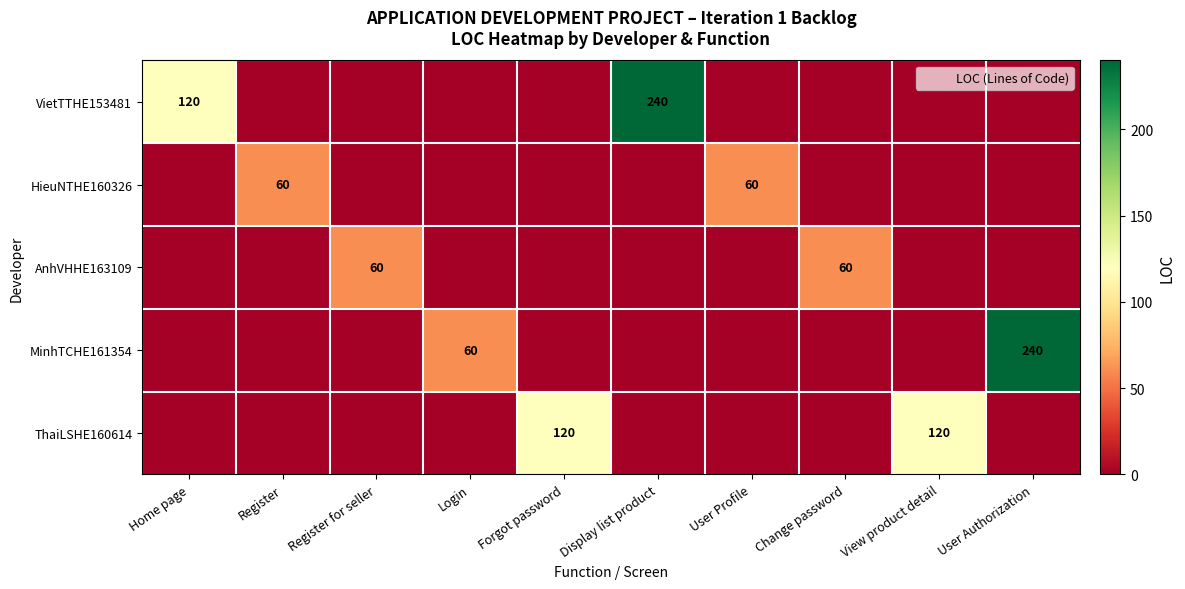

How many data points does each series have?

10